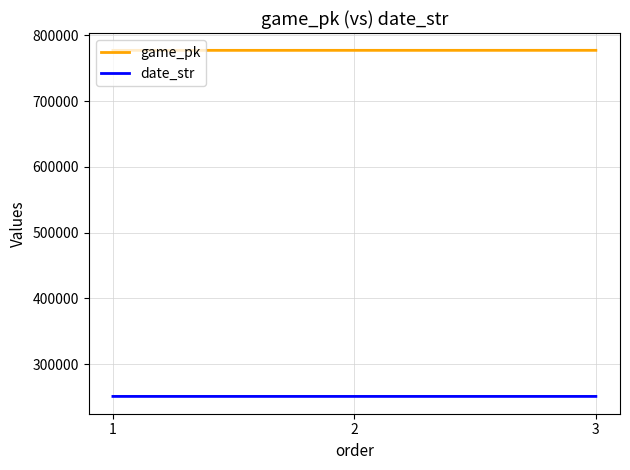

True or false: date_str has a value of 250711 at 1.

True